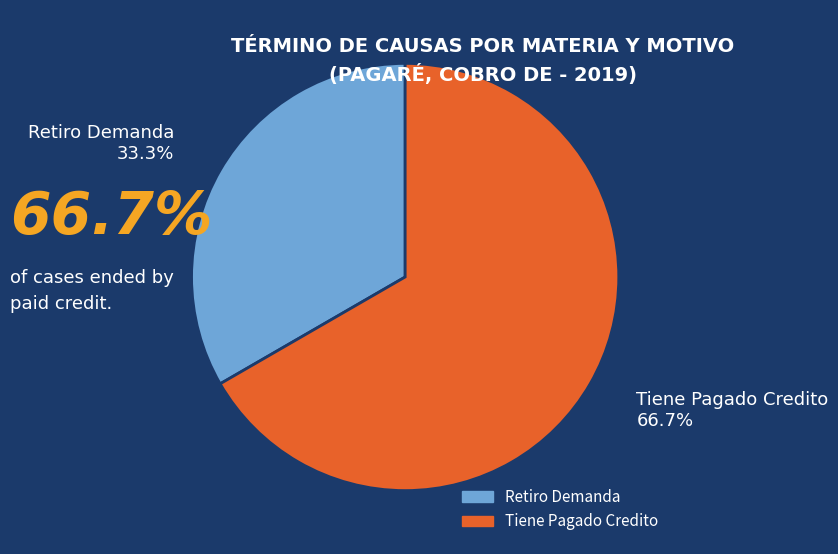

Is it true that Retiro Demanda is 33% of the pie?

True